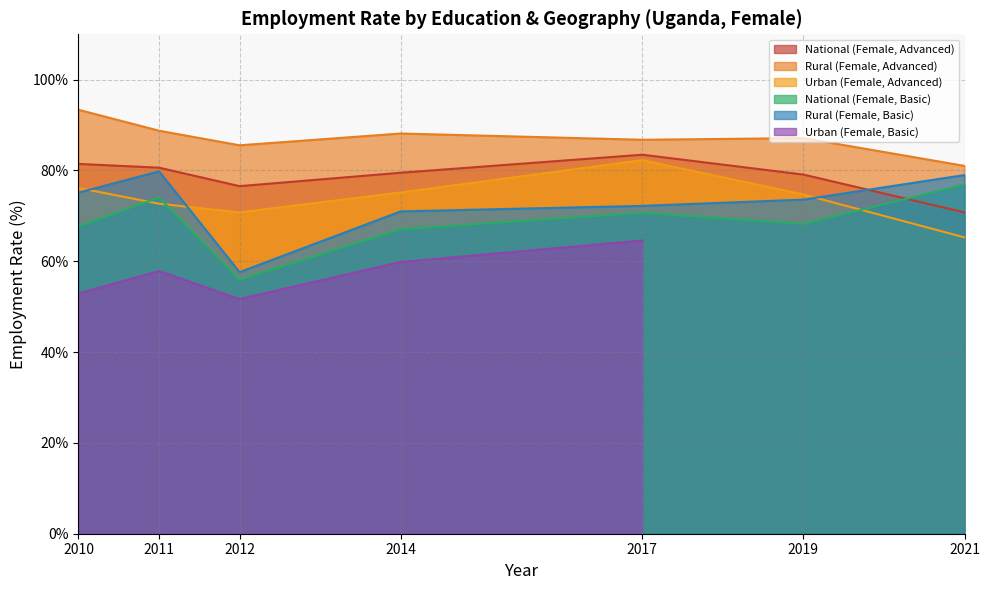

True or false: National (Female, Advanced) and Rural (Female, Advanced) intersect in this chart.

False